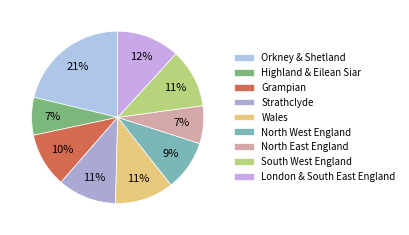

How many segments does this pie chart have?

9